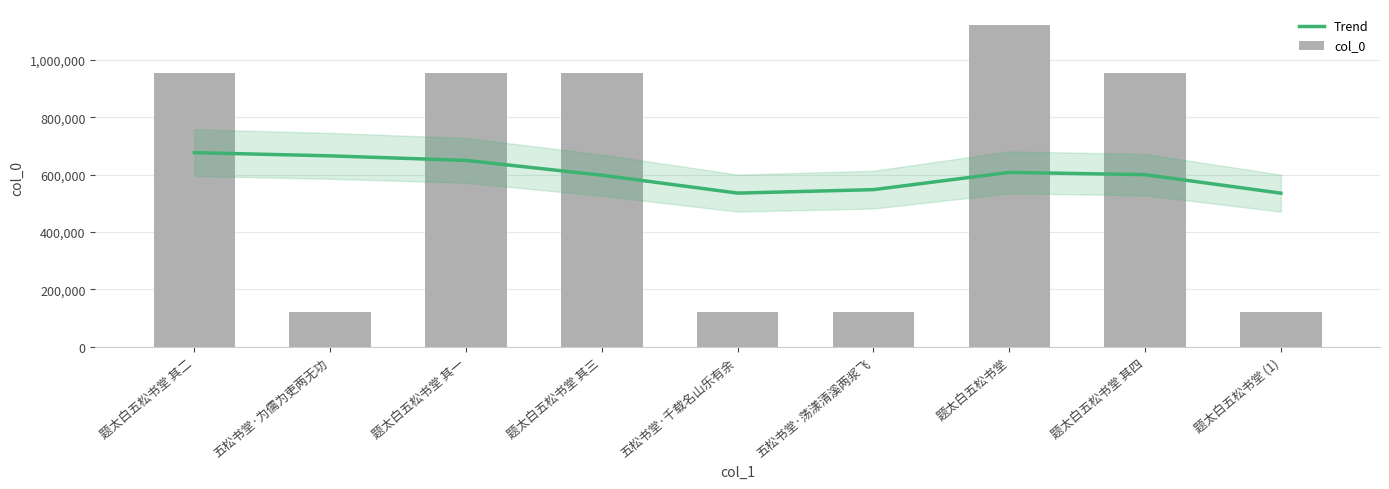

What is the sum of the Trend values at 题太白五松书堂 其一 and 题太白五松书堂?

1257905